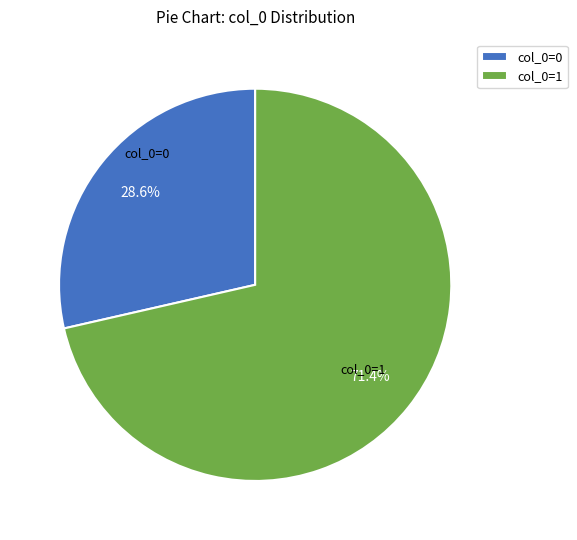

To the nearest percent, what is the difference between the largest and smallest slice percentages?

43%